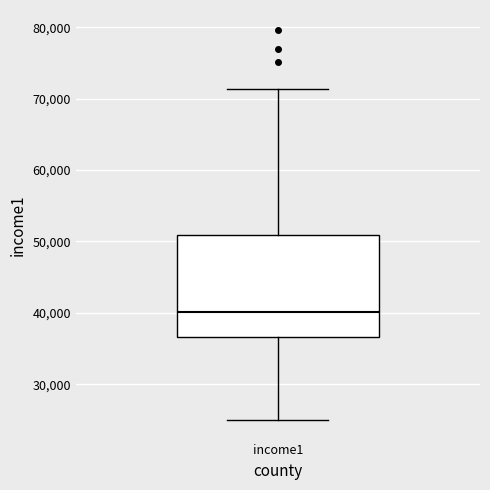

Where is the upper edge of the box for income1 on the y-axis? The values are not printed on the chart, so give them approximately, as read against the axis.

51000